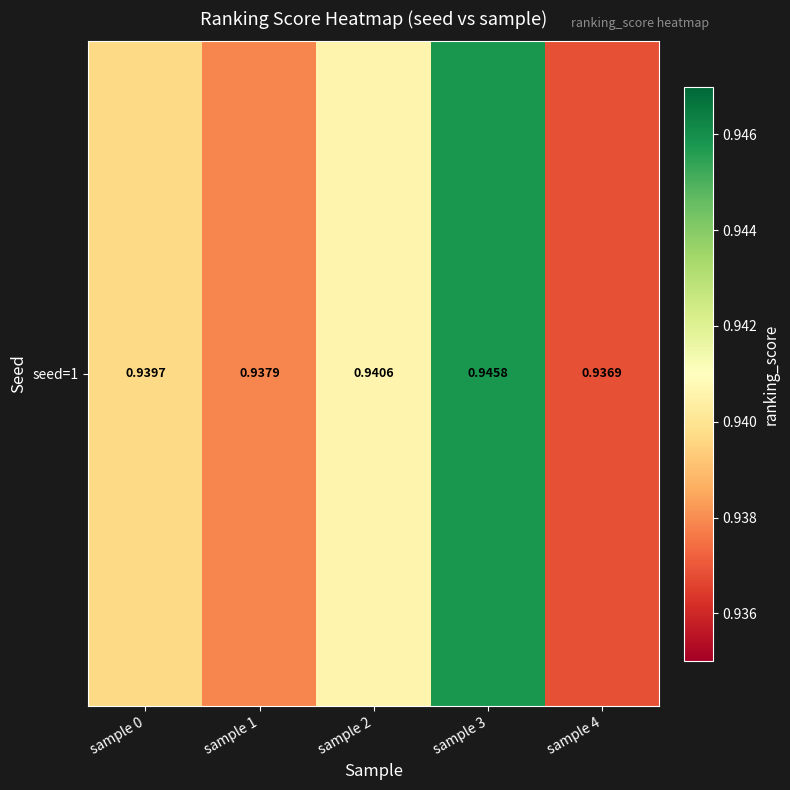

Reading right to left, transcribe all the data shown in this chart.

sample 4=0.9	sample 3=0.9	sample 2=0.9	sample 1=0.9	sample 0=0.9